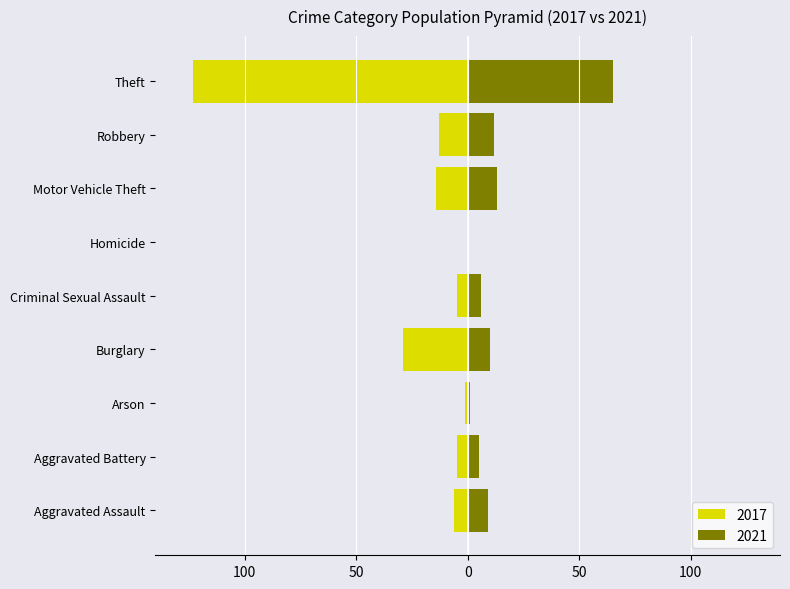

Rank the series by their maximum value, from lowest to highest.

2017, 2021